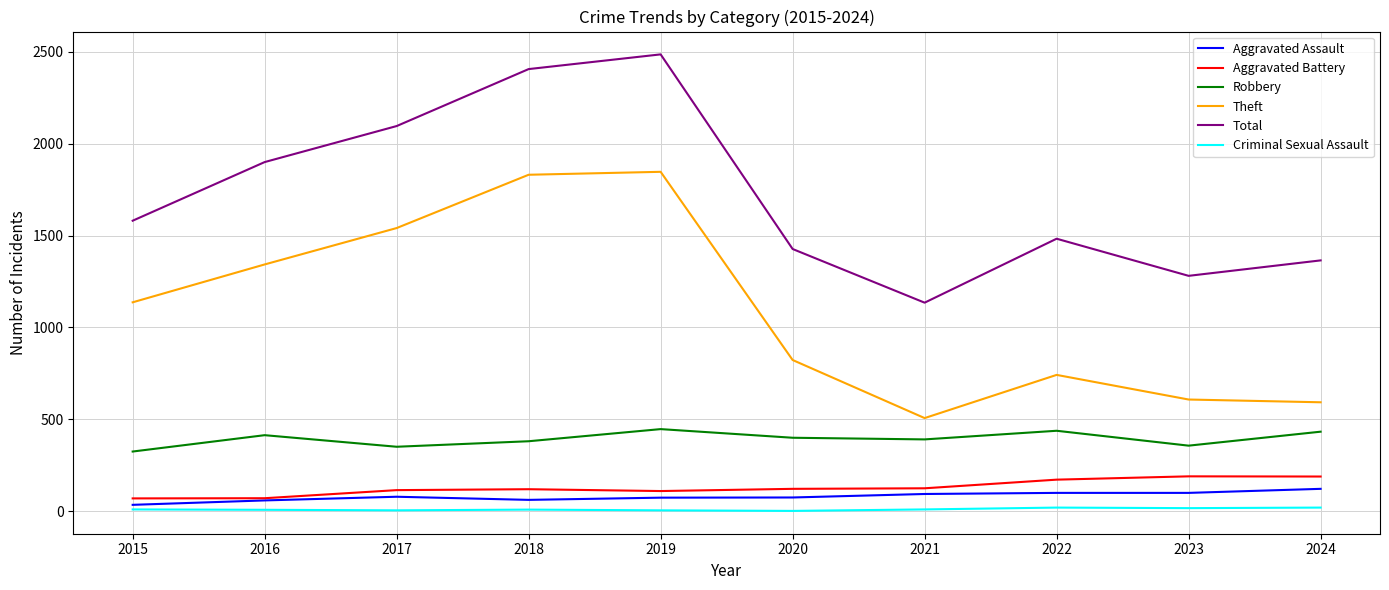

What is the difference between the second highest and second lowest values in the Theft series?

1238